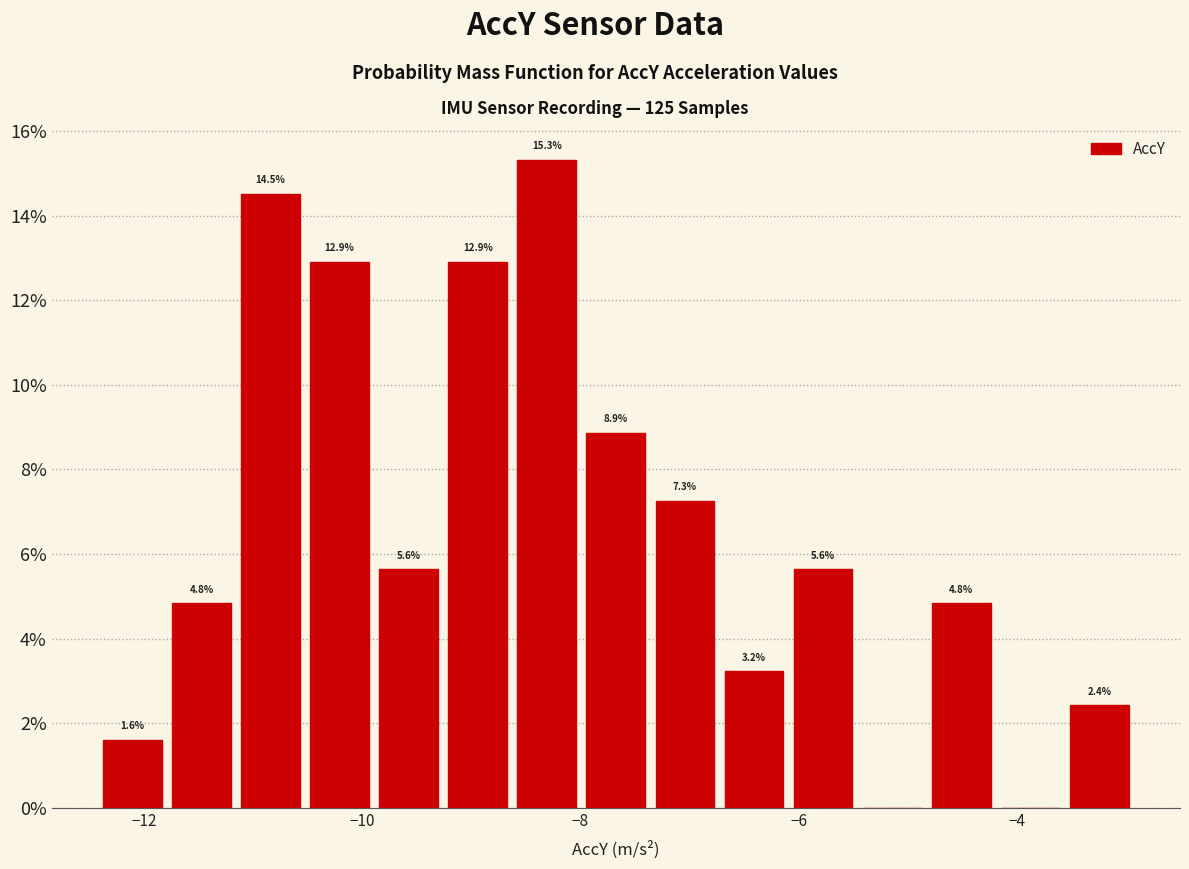

Around what value on the x-axis is the tallest bar? Give the approximate position of its centre, as read against the axis.

-8.4